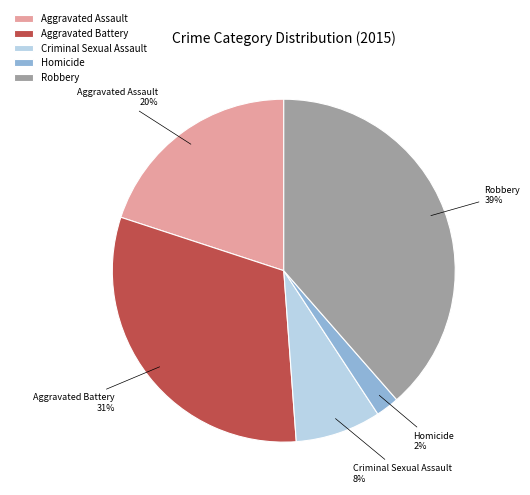

Is it true that Aggravated Battery is 31% of the pie?

True